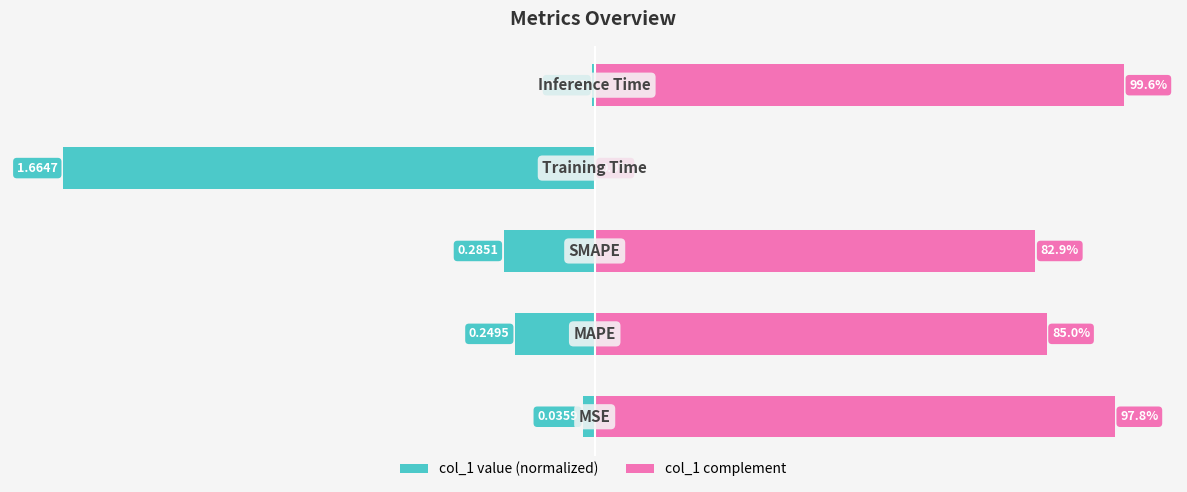

Count the number of categories in the chart.

5